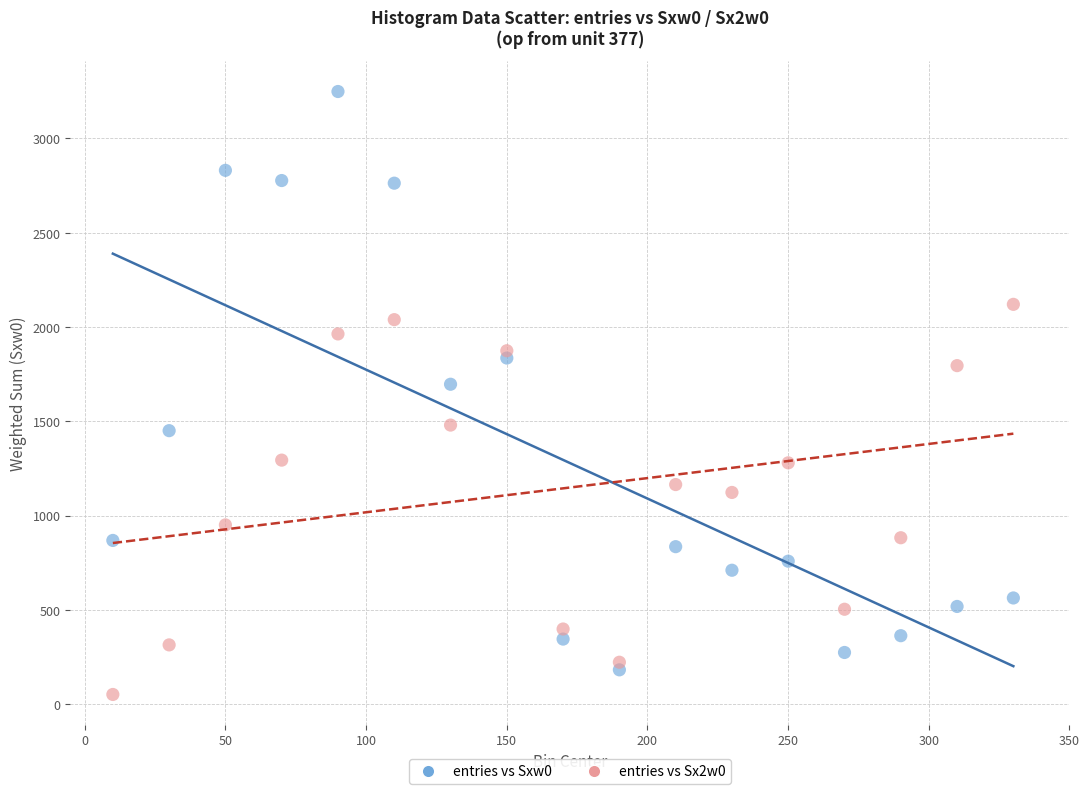

Across all data points, what is the range of Y values (max minus min)?

3196.6